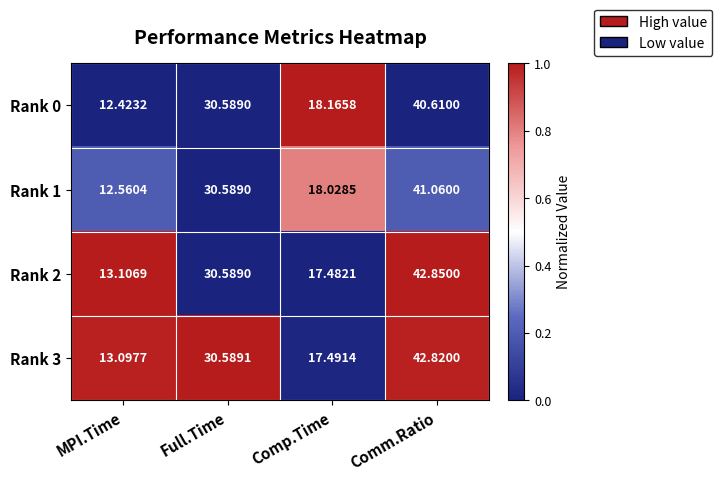

At which category is the sum across all series the highest?

Comm.Ratio